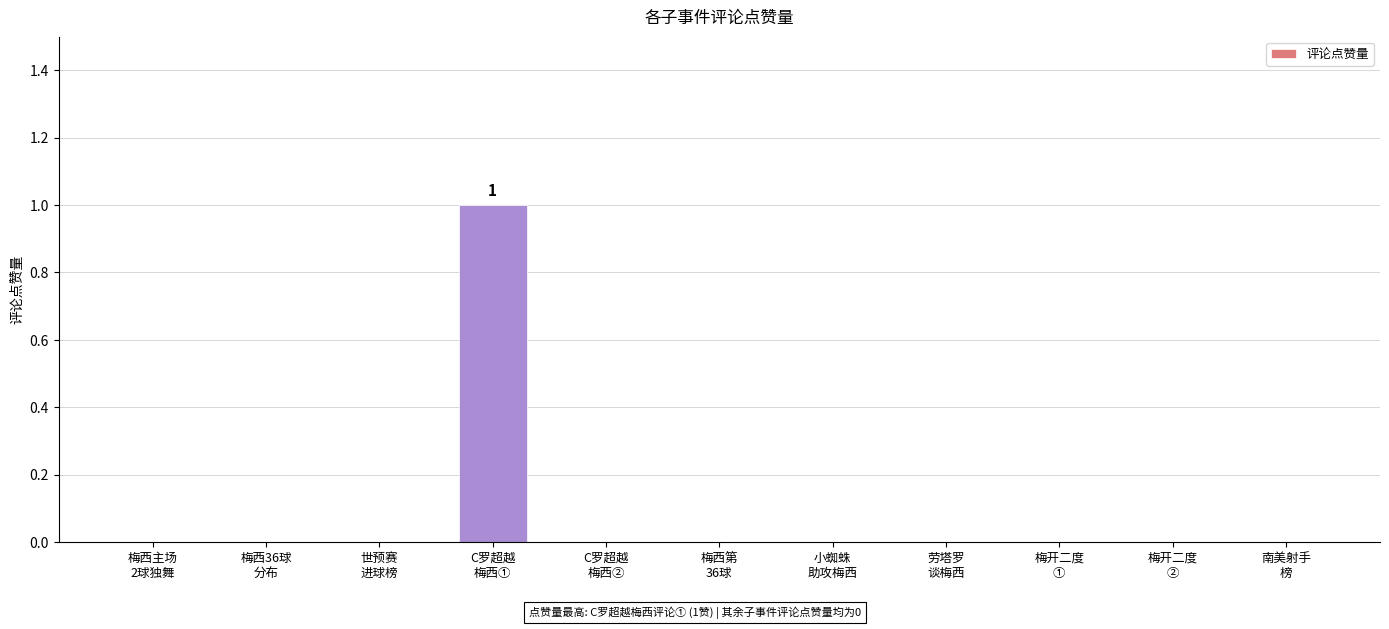

Are the bars horizontal?

No